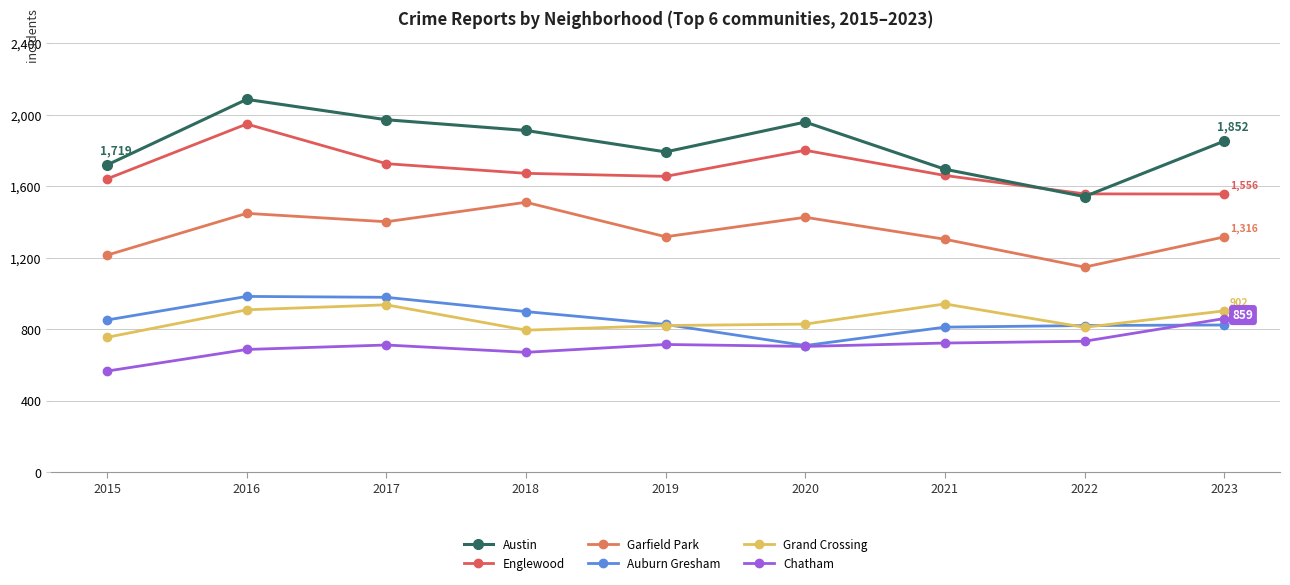

Where is the first local minimum for Grand Crossing?

2018